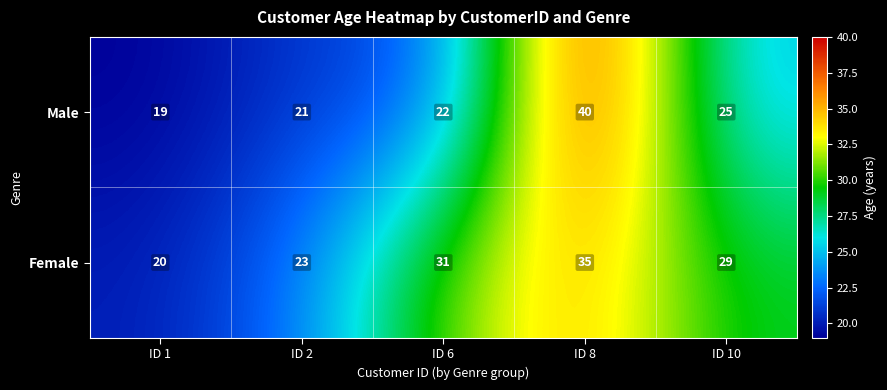

What is the difference between the second highest and minimum values in the Male series?

6